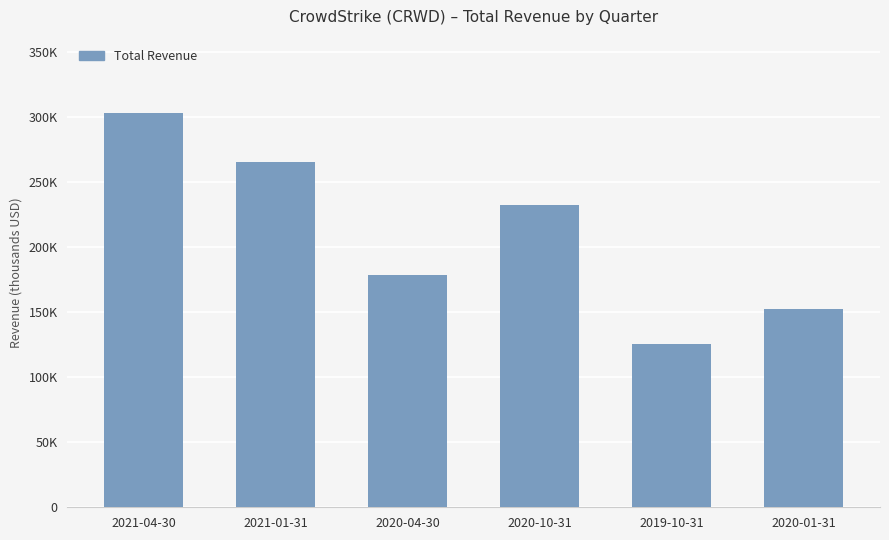

List the labels in order of value, smallest first.

2019-10-31, 2020-01-31, 2020-04-30, 2020-10-31, 2021-01-31, 2021-04-30